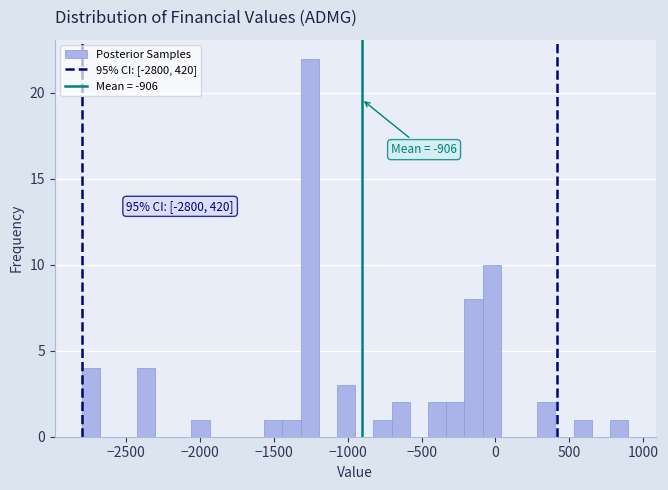

Around what value on the x-axis is the tallest bar? Give the approximate position of its centre, as read against the axis.

-1250